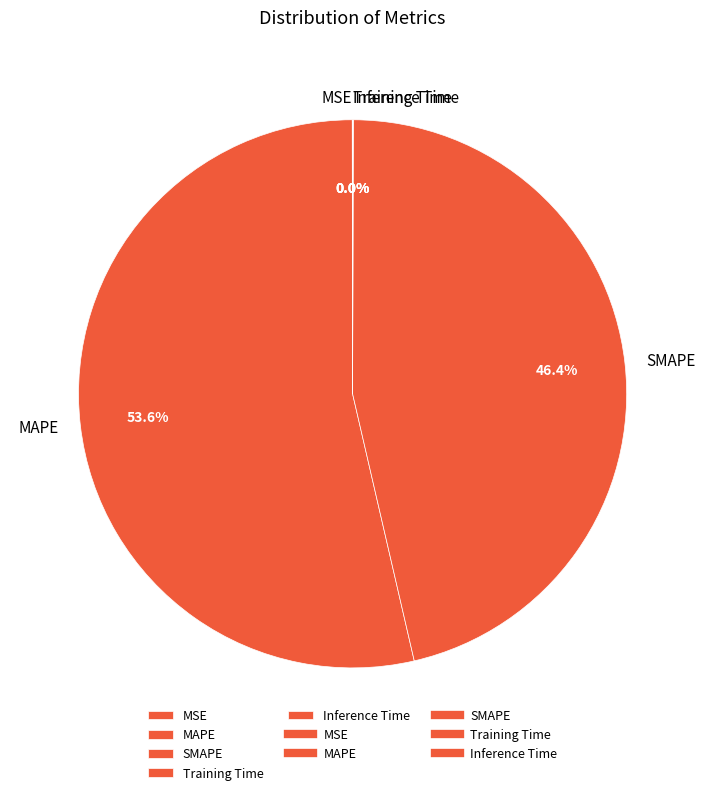

Is MAPE the majority of the pie?

Yes